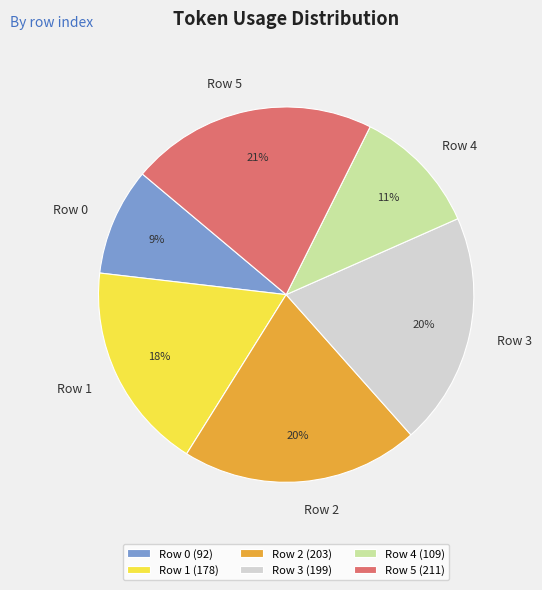

Is there a majority slice in this chart?

No